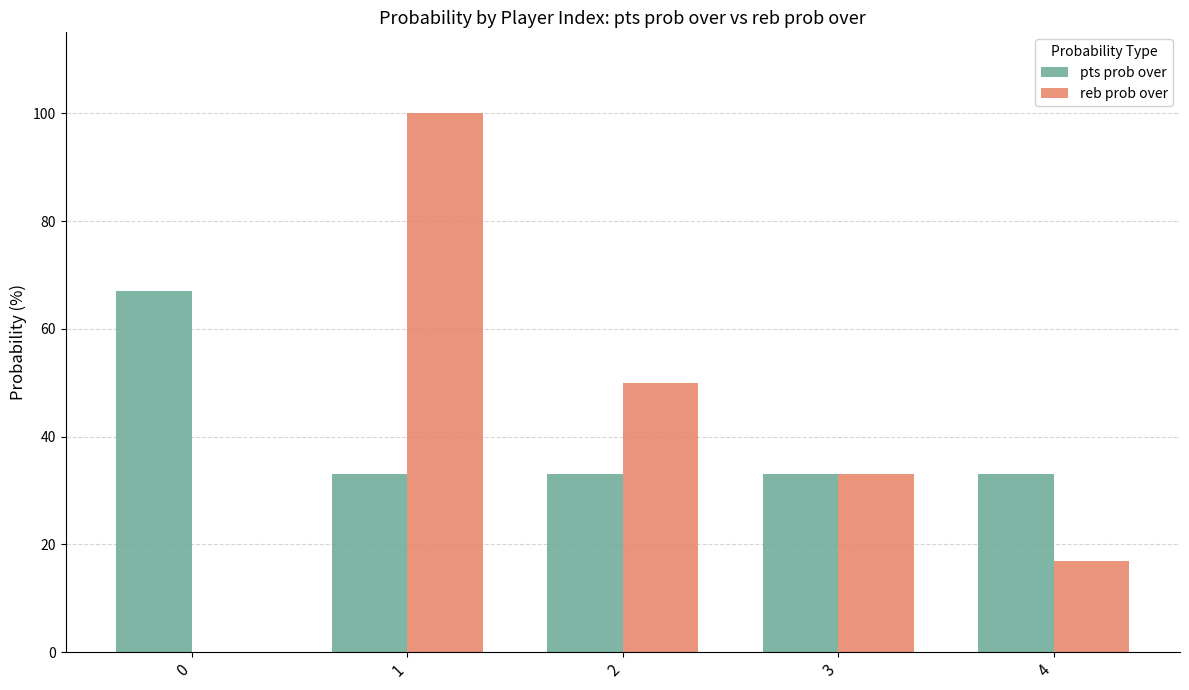

Count the number of categories in the chart.

5